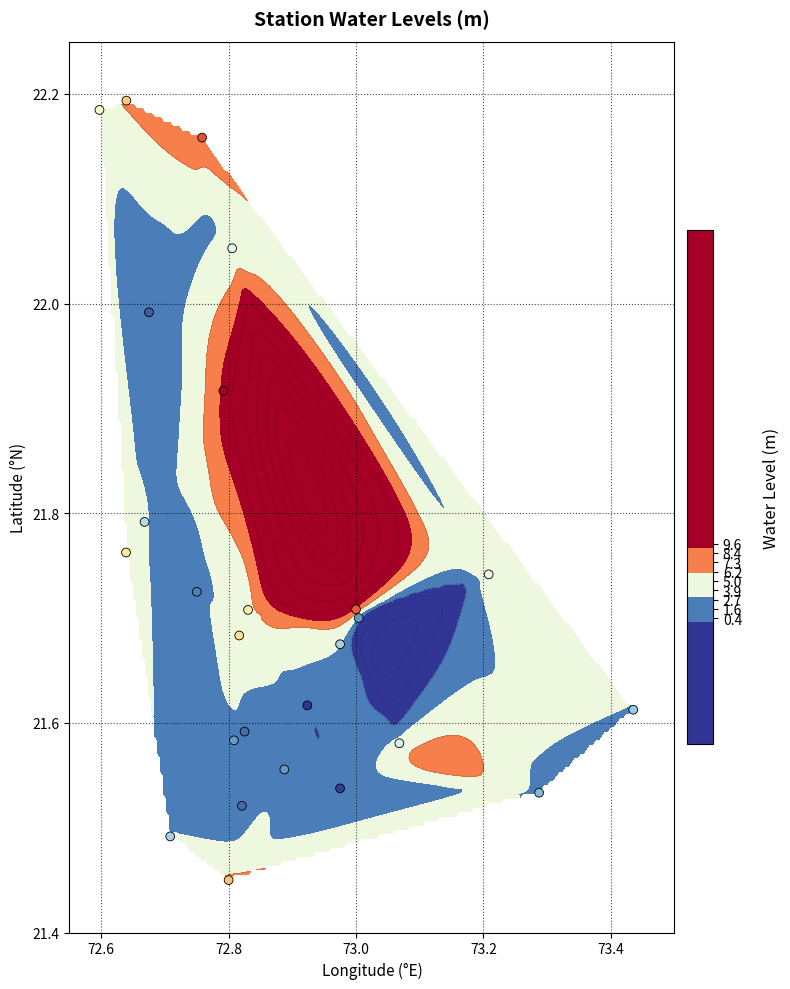

How many categories are shown in the chart?

26